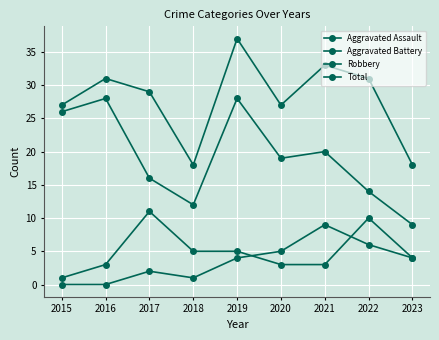

Which series has the largest total across all categories?

Total